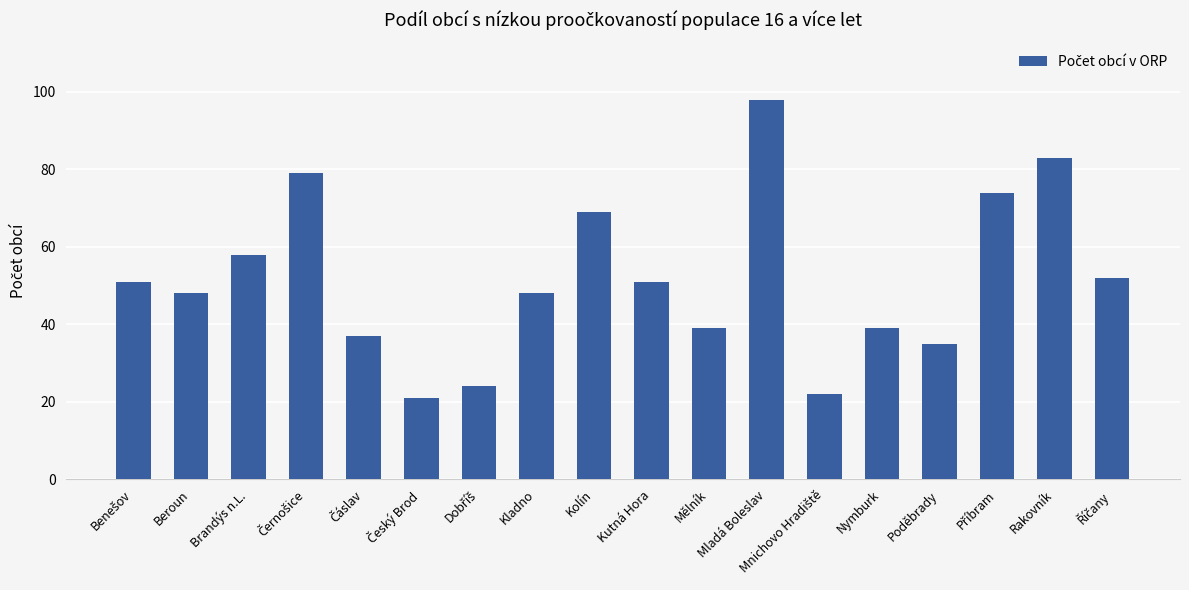

Which label corresponds to the largest value in the chart?

Mladá Boleslav